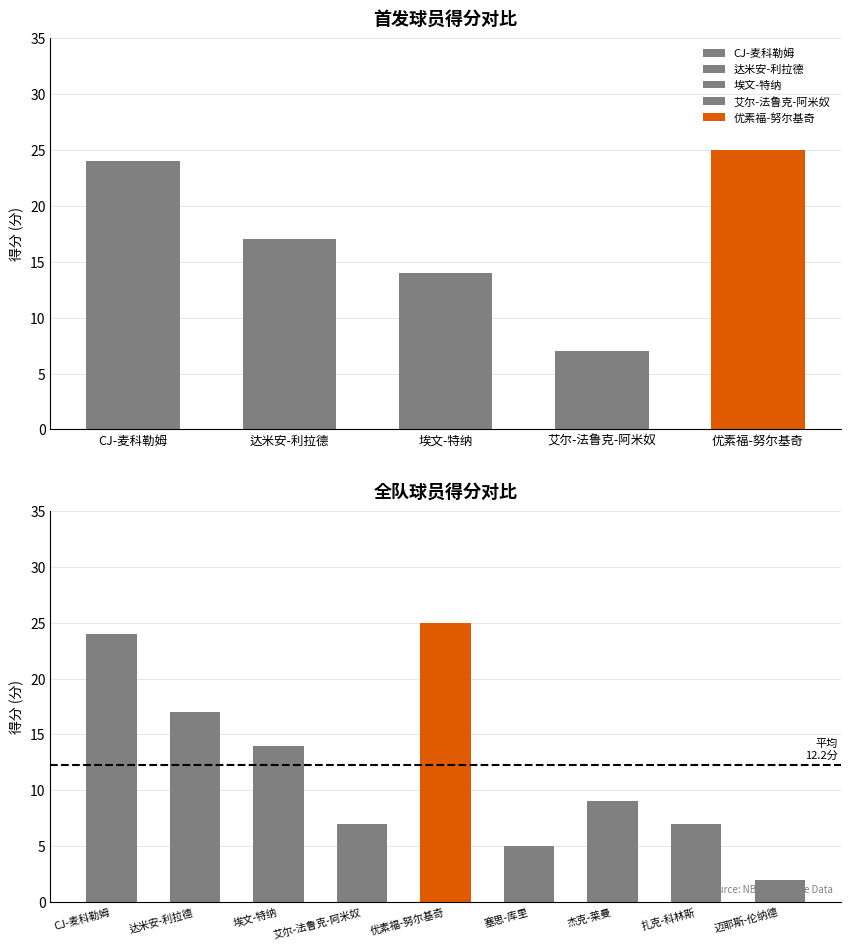

Reading left to right, list all the values displayed in this chart.

24	17	14	7	25	5	9	7	2